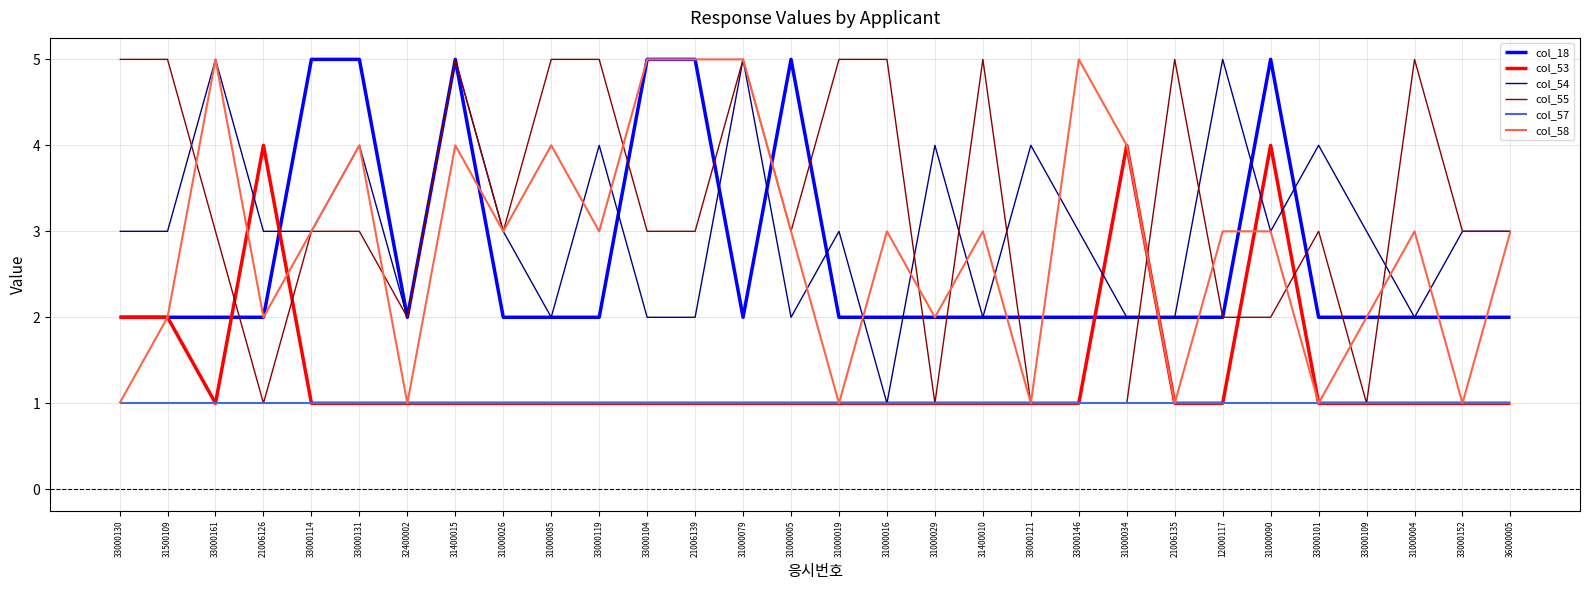

What is the difference between the highest and lowest values at 31000004?

4